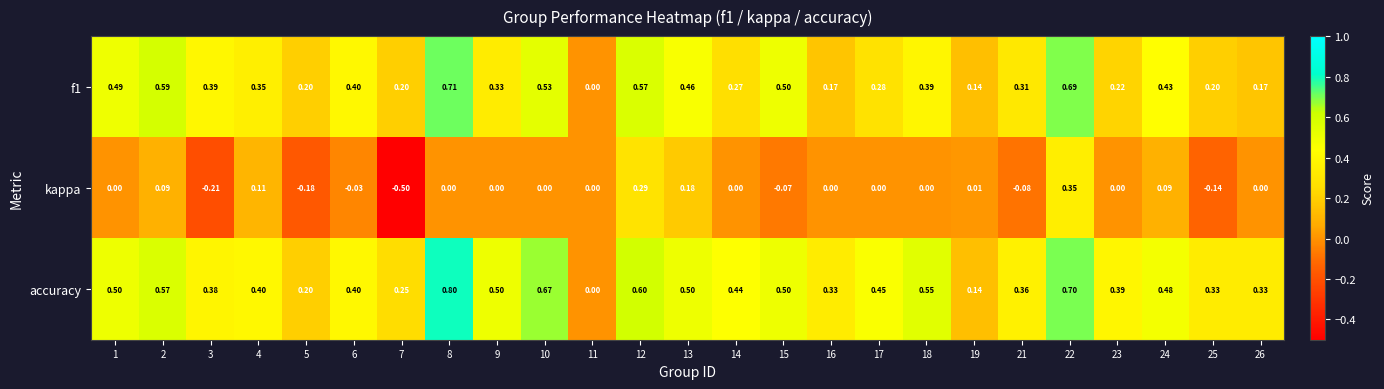

Which series has the largest range (max minus min)?

kappa